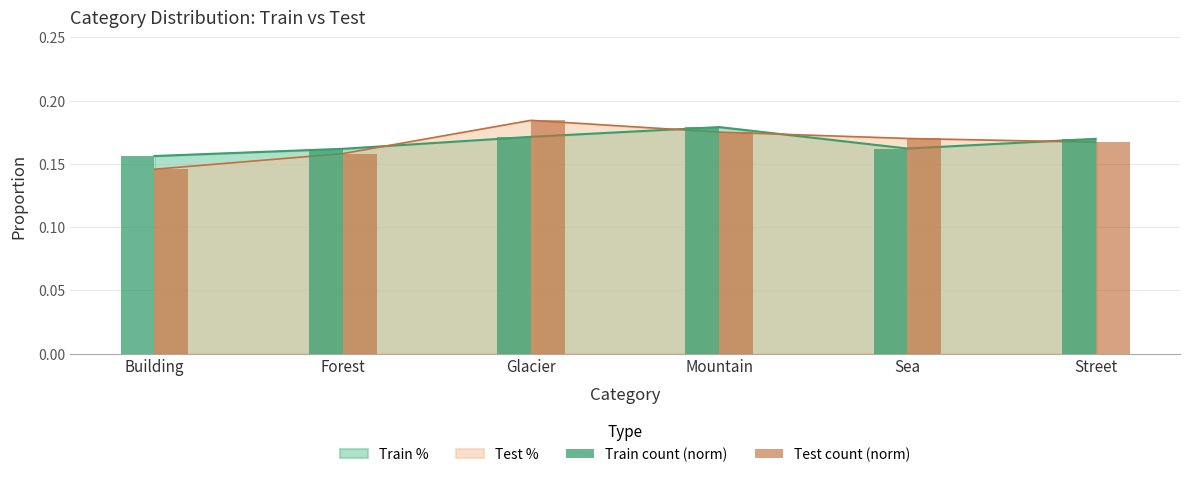

True or false: Test count (norm) has a value of 0.1 at Sea.

False